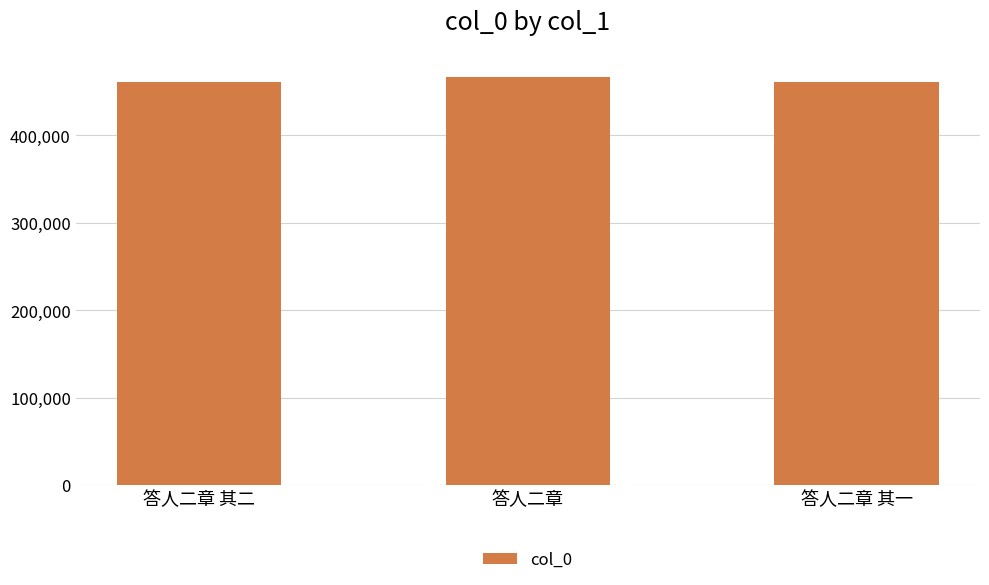

The value at 答人二章 其一 is 460685. True or false?

True